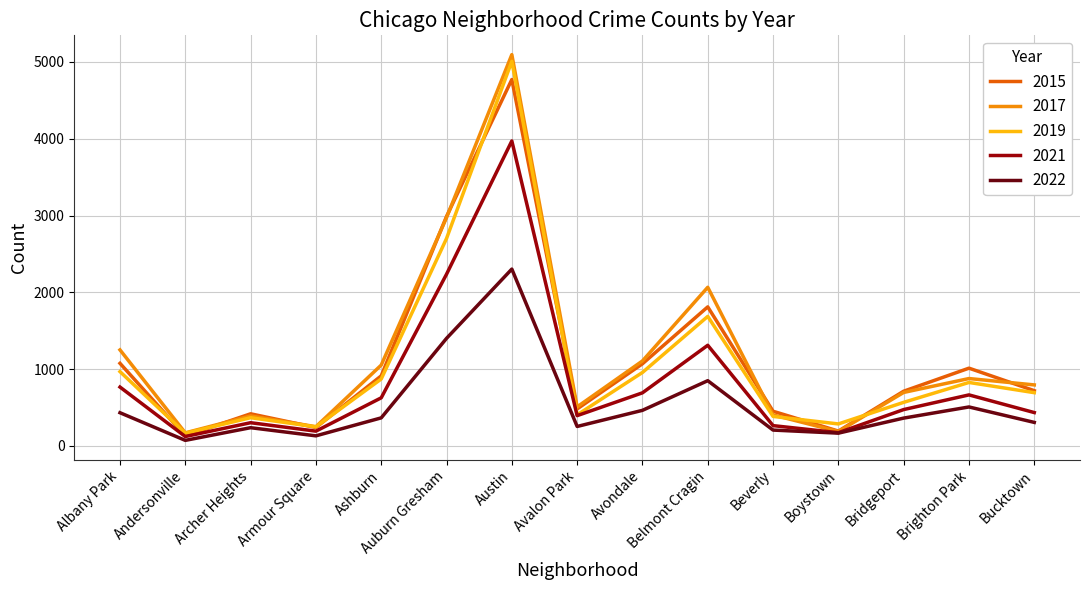

Does the chart have visible grid lines?

Yes